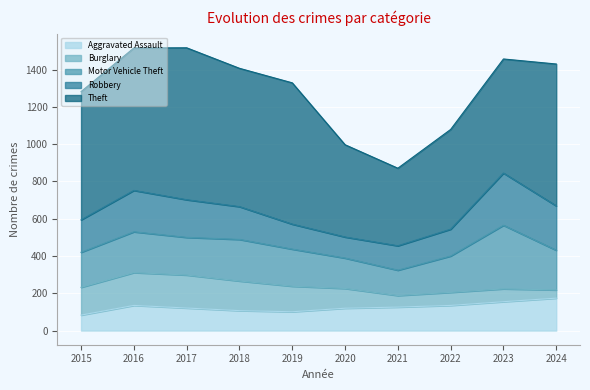

Which series changed the most between 2015 and 2020?

Theft